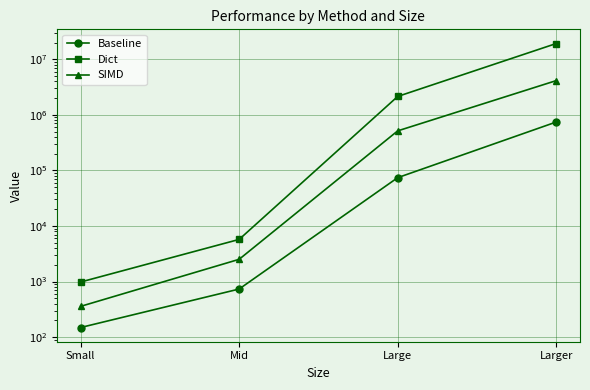

Is the value of Baseline at Large greater than the value of SIMD at Small?

Yes